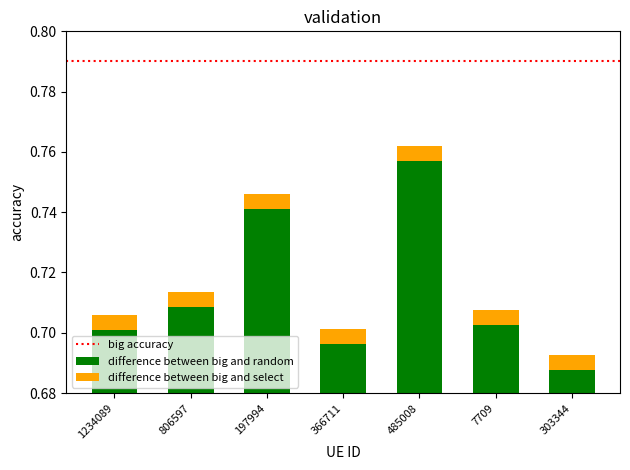

List the labels in order of value, largest first.

485008, 197994, 806597, 7709, 1234089, 366711, 303344